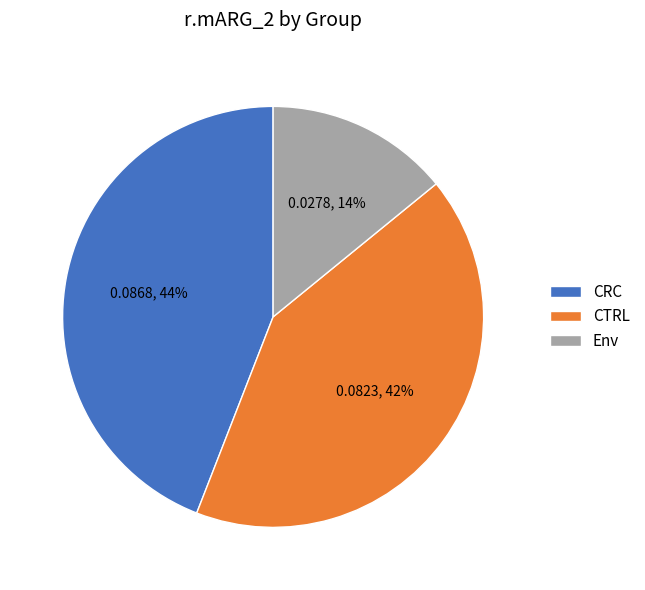

Rank the categories by value from highest to lowest.

CRC, CTRL, Env